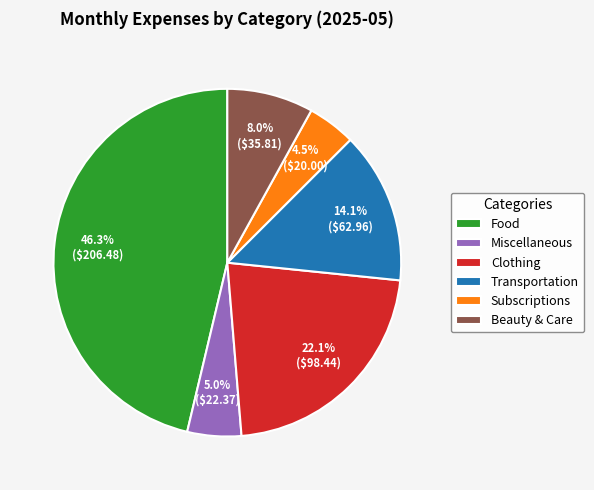

Which slice is the smallest?

Subscriptions